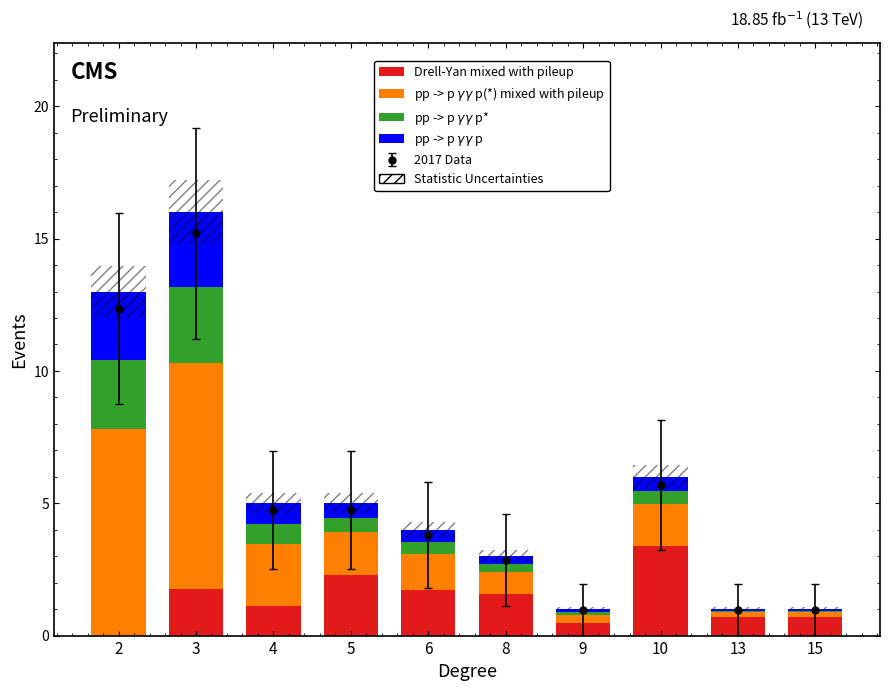

Reading left to right, extract all data points from this chart.

Drell-Yan mixed with pileup: 0.0	1.8	1.1	2.3	1.7	1.6	0.5	3.4	0.7	0.7
pp -> p $\gamma\gamma$ p(*) mixed with pileup: 7.8	8.5	2.3	1.6	1.4	0.9	0.3	1.6	0.2	0.2
pp -> p $\gamma\gamma$ p*: 2.6	2.8	0.8	0.5	0.5	0.3	0.1	0.5	0.1	0.1
pp -> p $\gamma\gamma$ p: 2.6	2.8	0.8	0.5	0.5	0.3	0.1	0.5	0.1	0.1